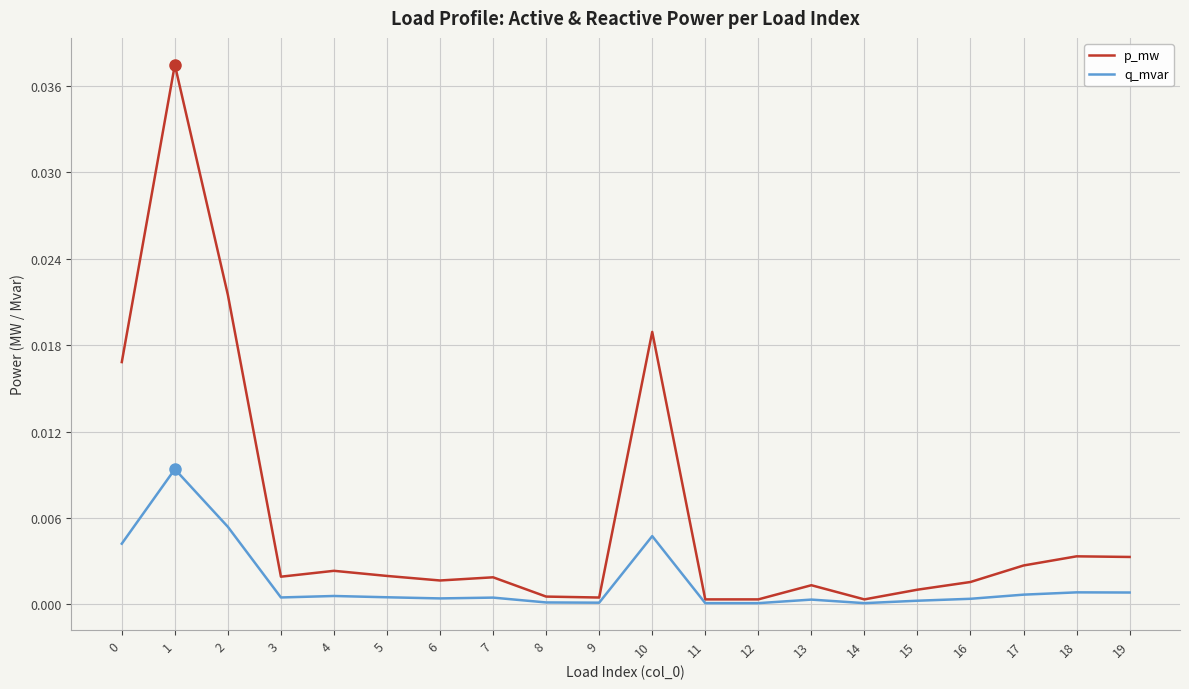

List the series in order of their overall mean, lowest first.

q_mvar, p_mw